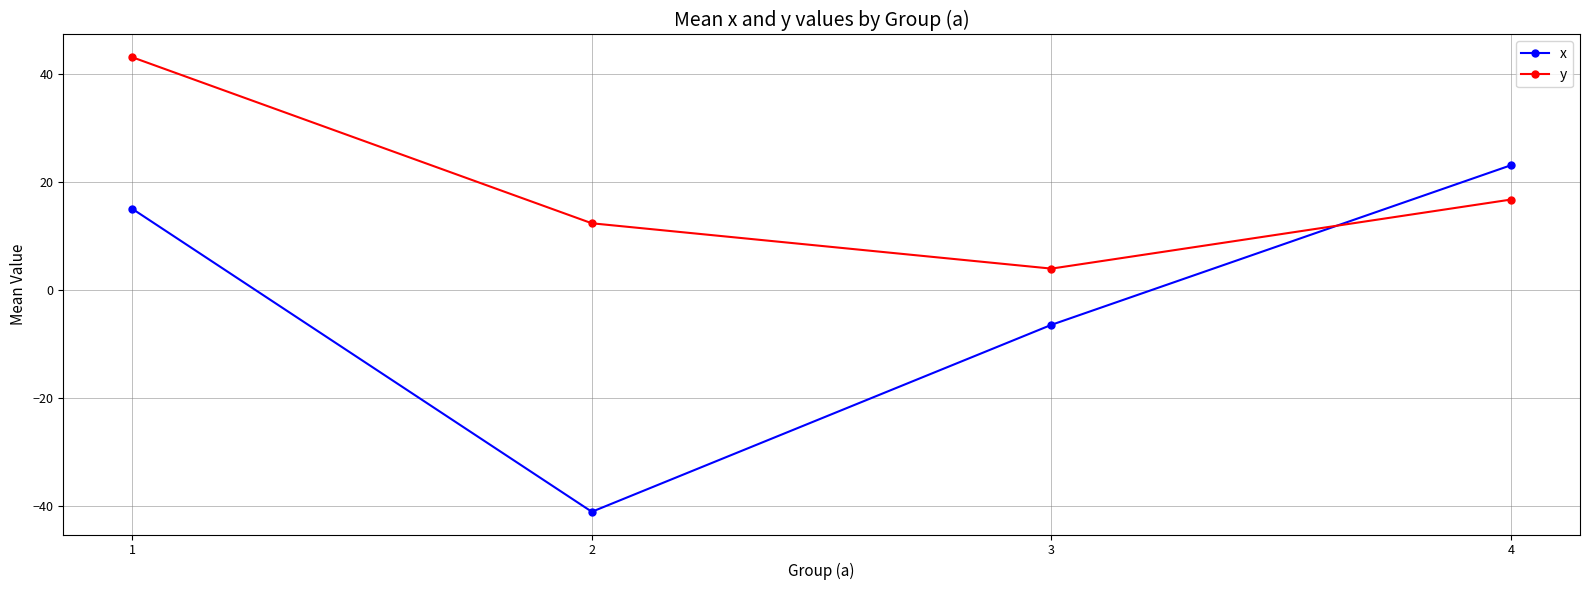

At how many categories does at least one series exceed 0?

4